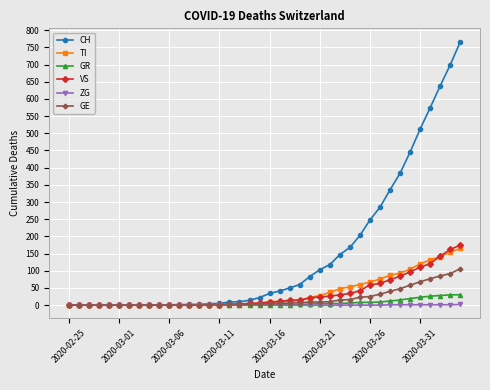

What is the greatest value displayed?

767